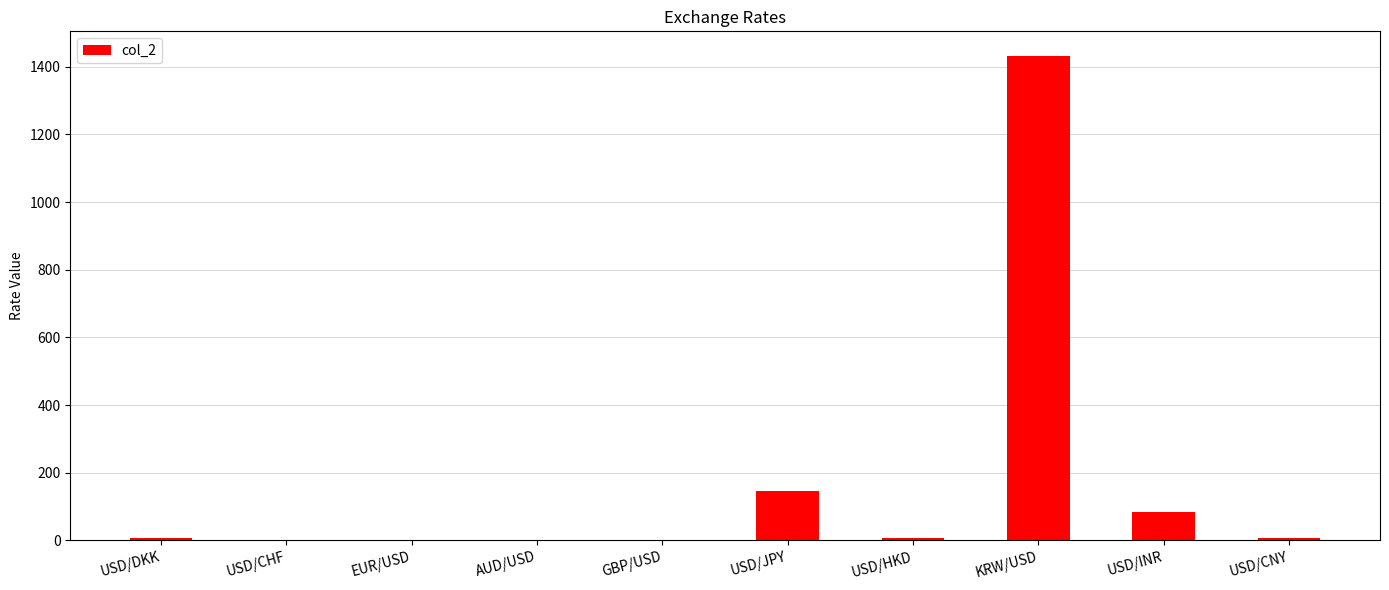

Between USD/JPY and AUD/USD, which is larger?

USD/JPY